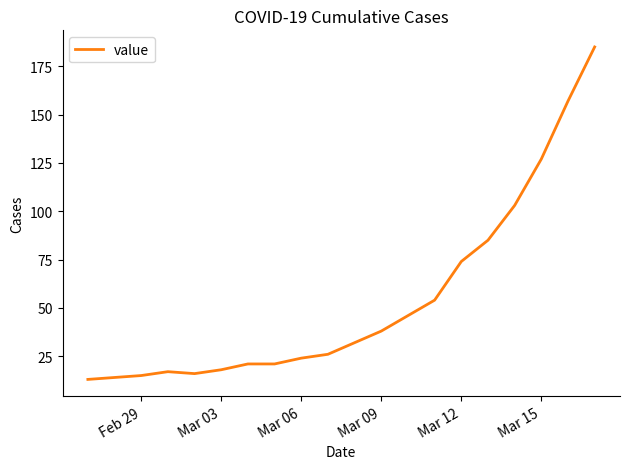

What is the difference between the maximum and minimum values?

172